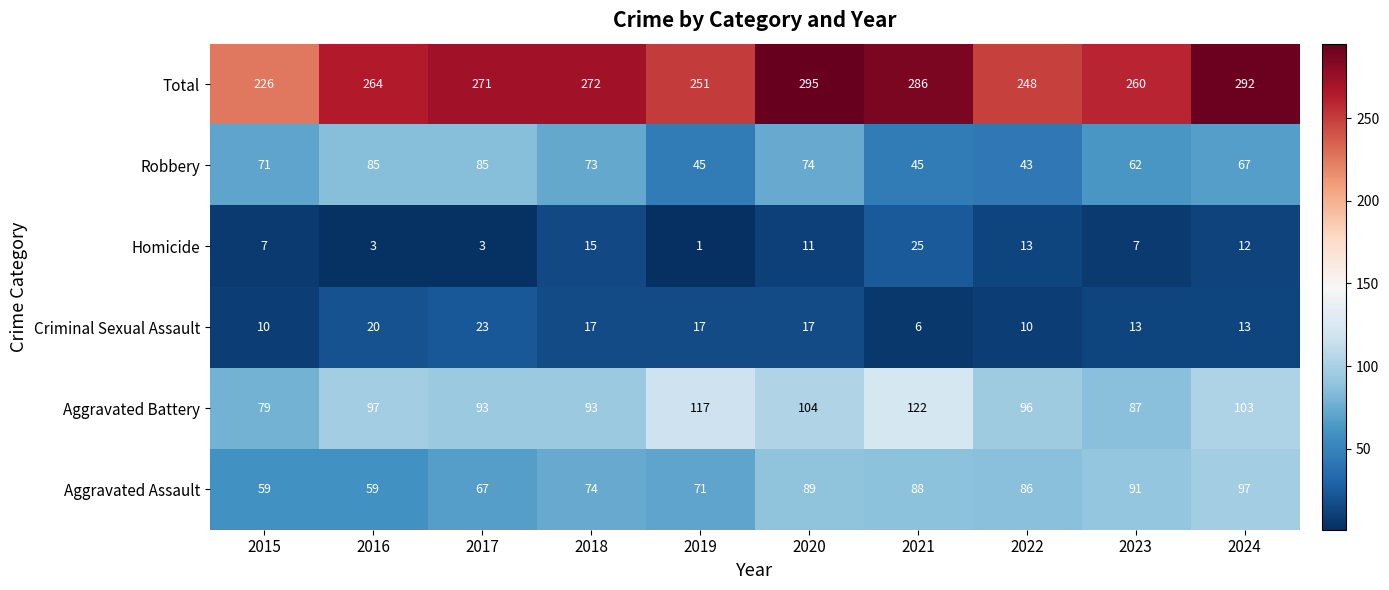

Which series has the widest spread of values?

Total